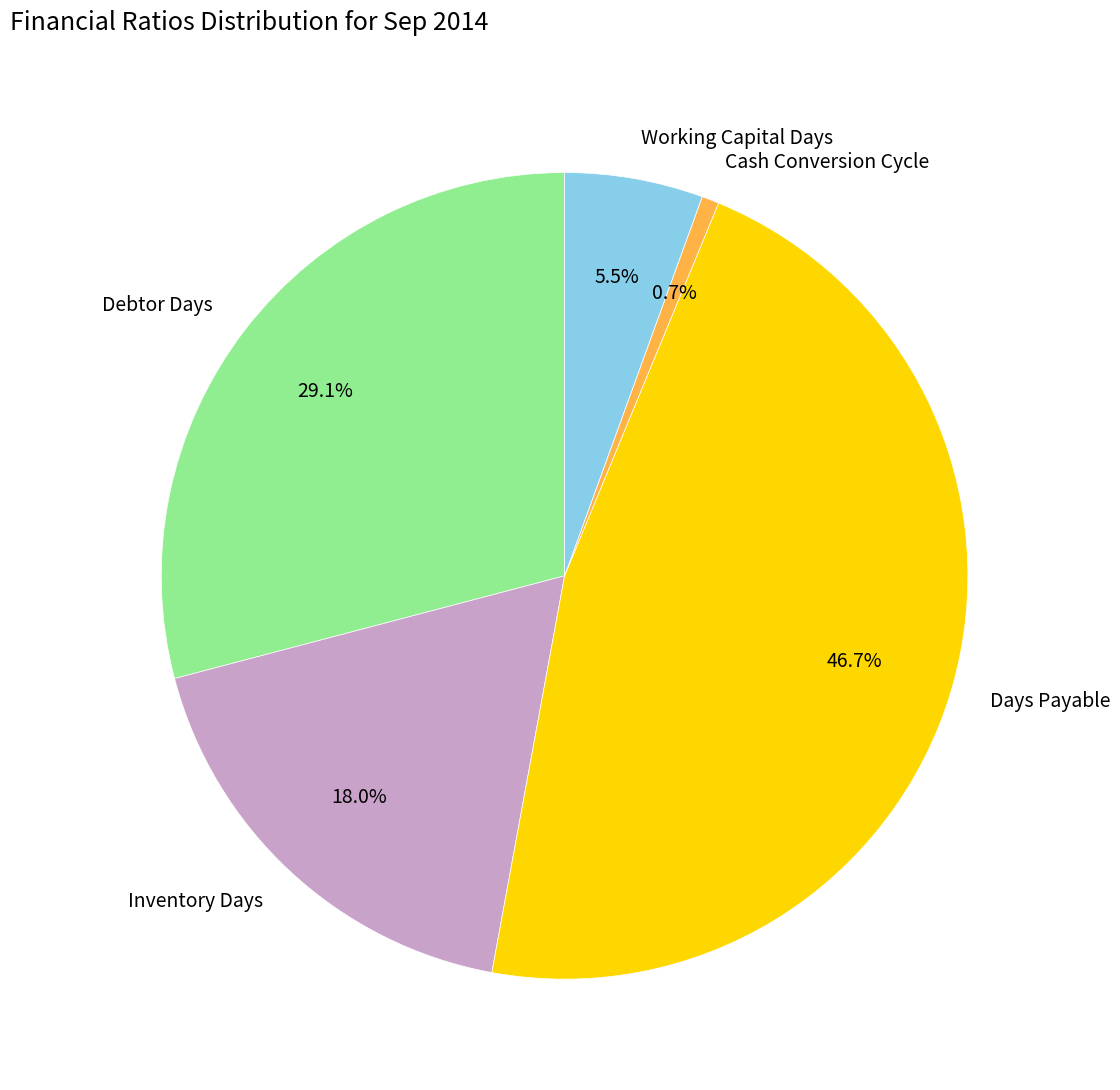

How much of the chart is everything except Debtor Days?

70.9%